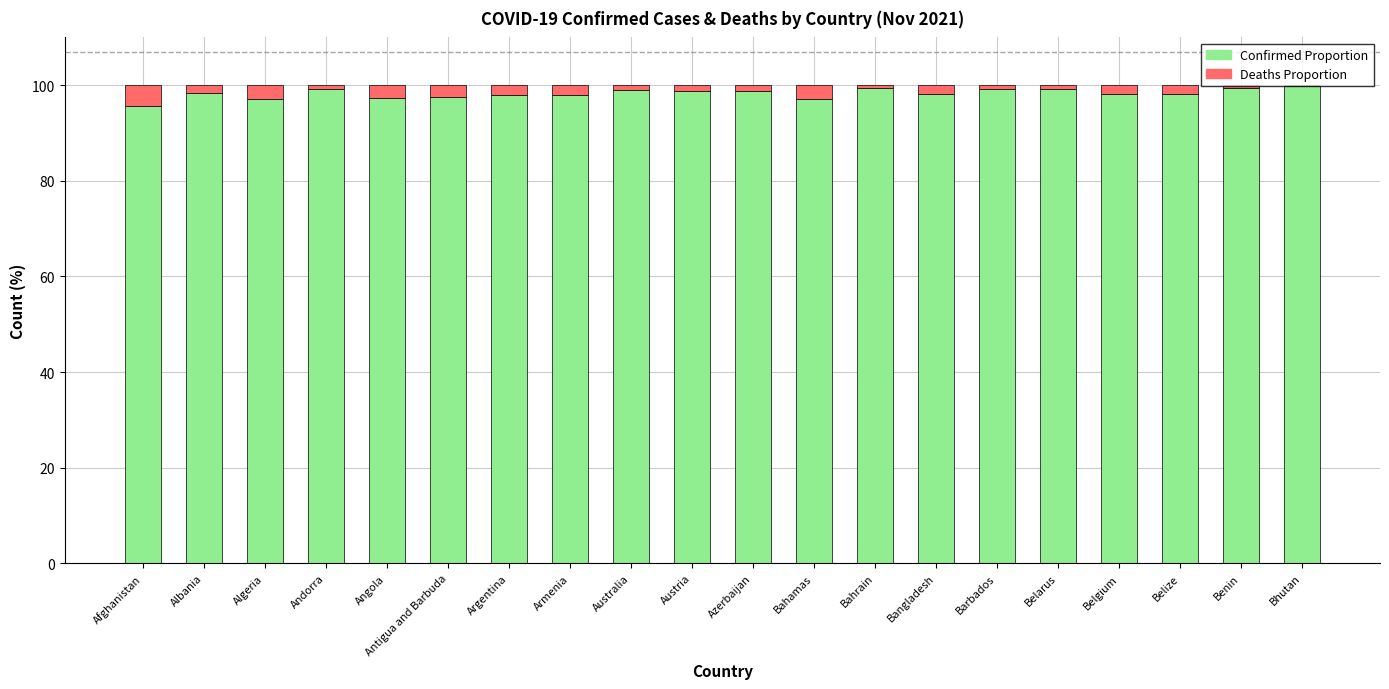

What is the total value across all series at Antigua and Barbuda?

100.0